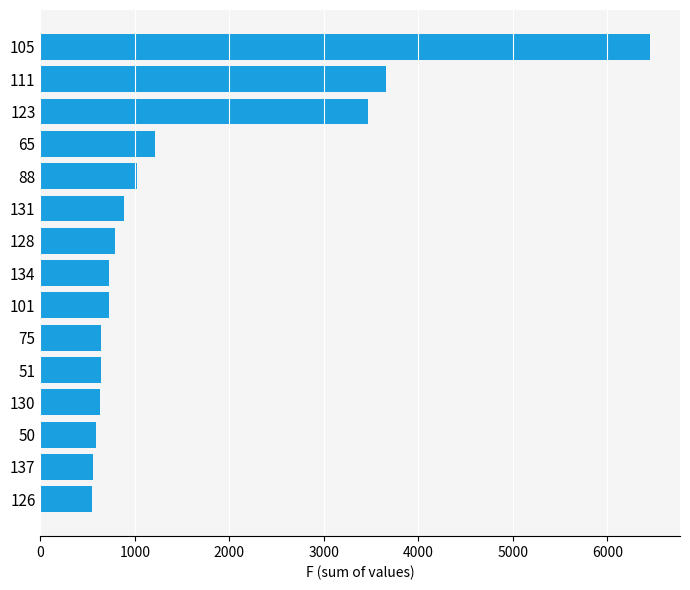

What is the ratio of the value at 101 to the value at 134?

1.0